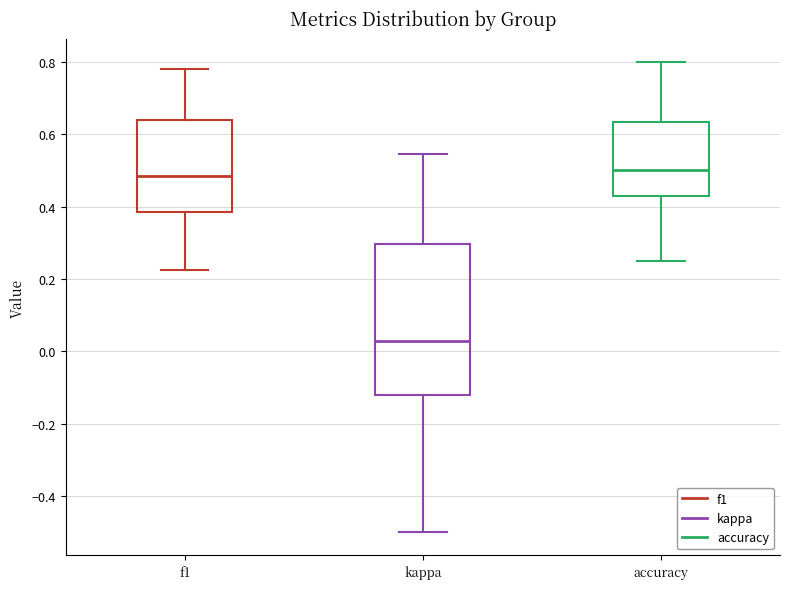

Reading left to right, read every box against the y-axis: the position of its median line, the range the box covers, and the ends of its whiskers. The values are not printed on the chart, so give them approximately, as read against the axis.

f1: median 0.48, box 0.38 to 0.64, whiskers 0.22 to 0.78
kappa: median 0.02, box -0.12 to 0.30, whiskers -0.50 to 0.54
accuracy: median 0.50, box 0.42 to 0.64, whiskers 0.26 to 0.80